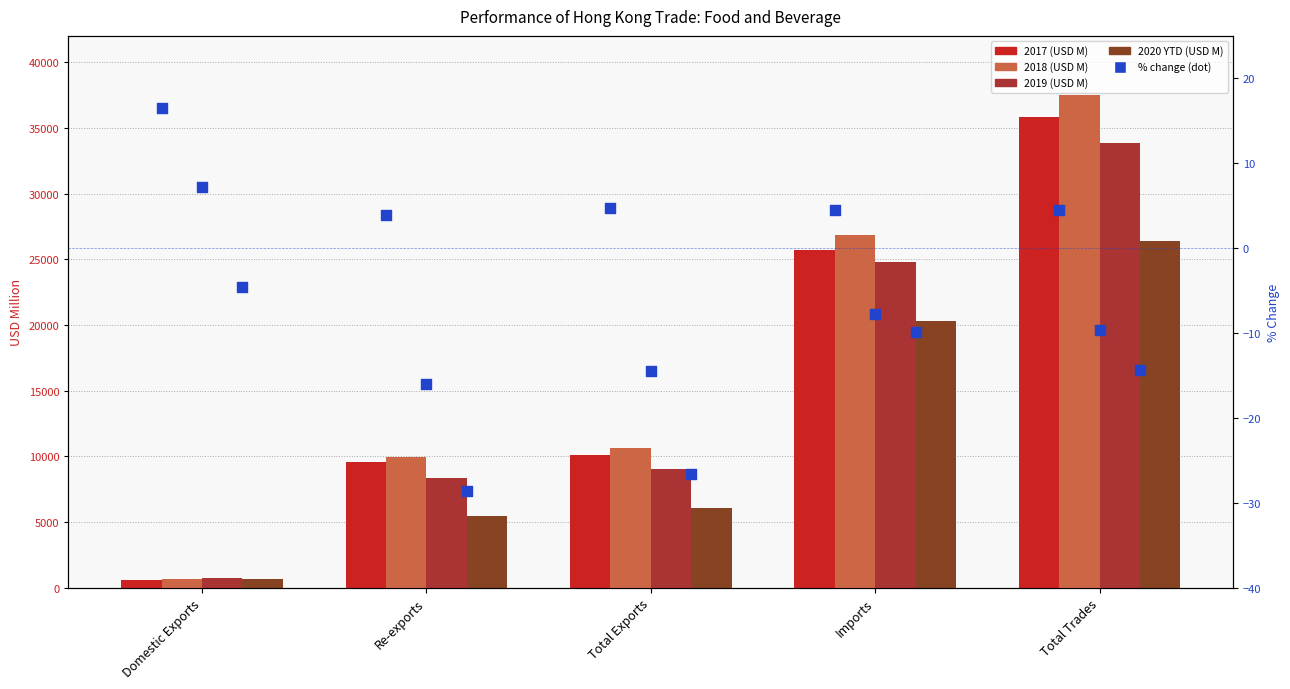

Which series has the largest total across all categories?

2018 (USD M)